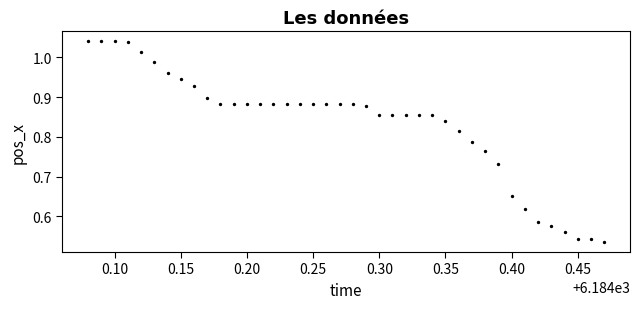

What is the range of X values (max minus min)?

0.4